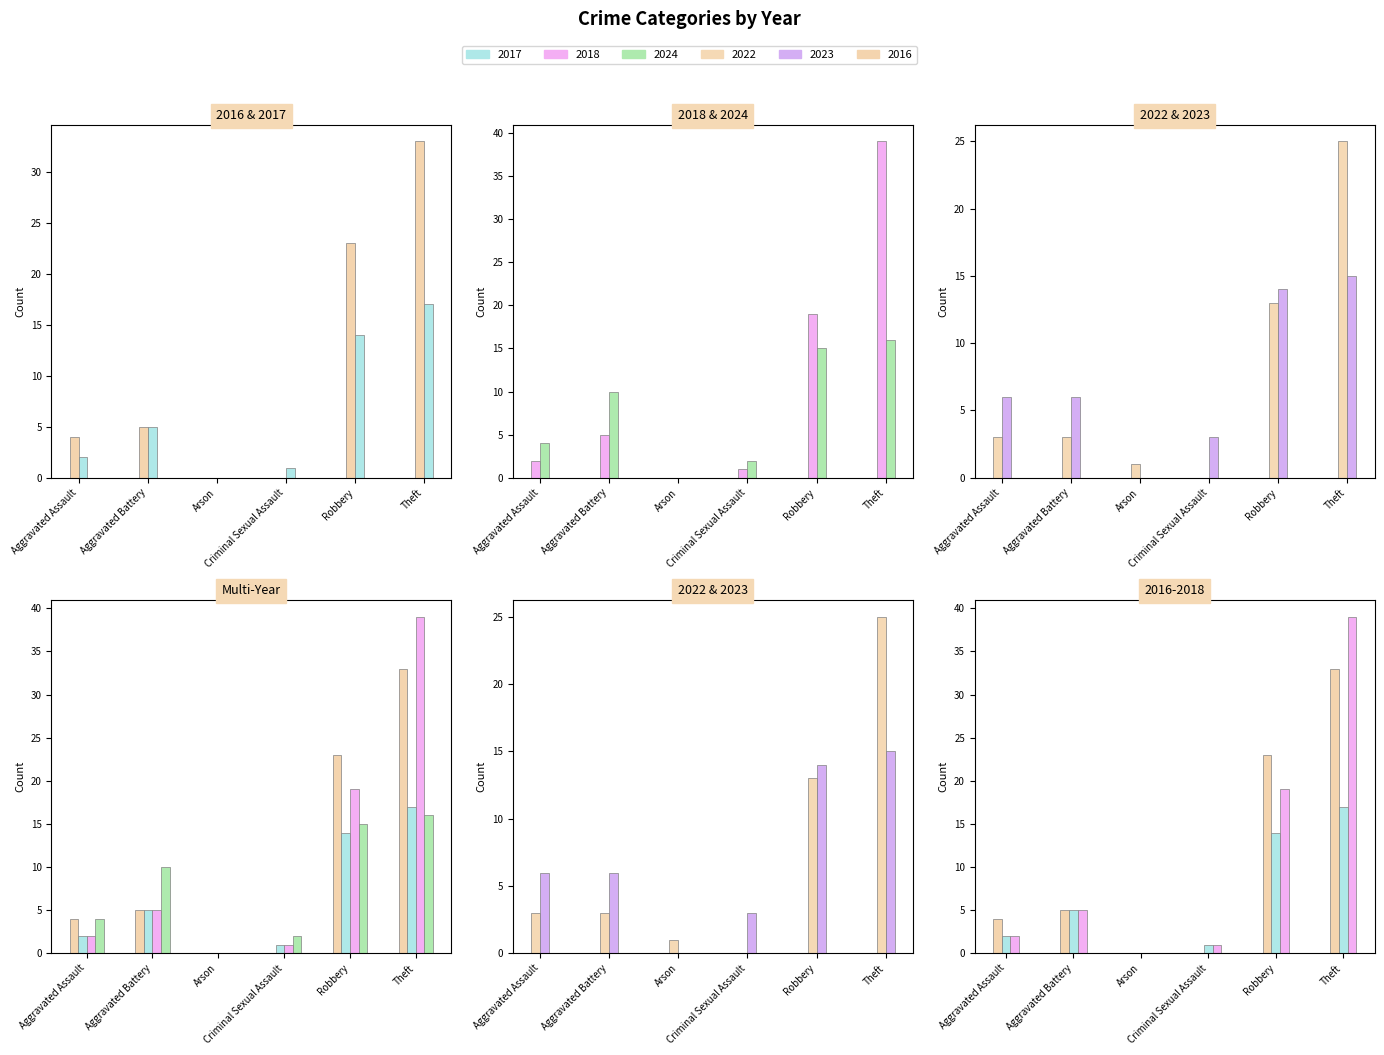

What are all the series names shown in the legend?

2017, 2018, 2024, 2022, 2023, 2016